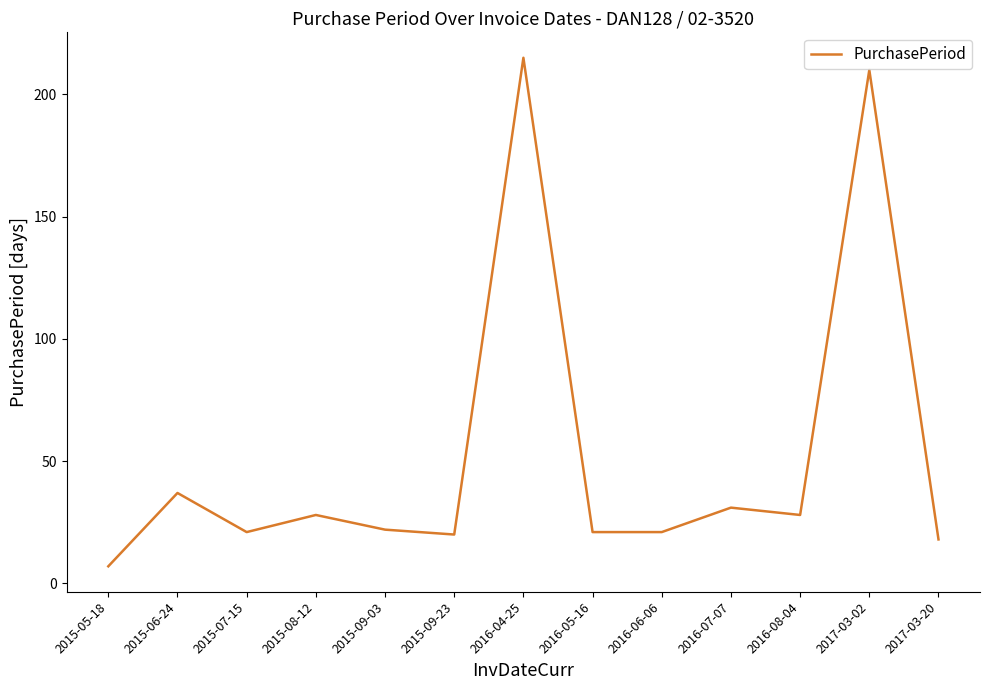

Is this an area chart (filled region under the line)?

No